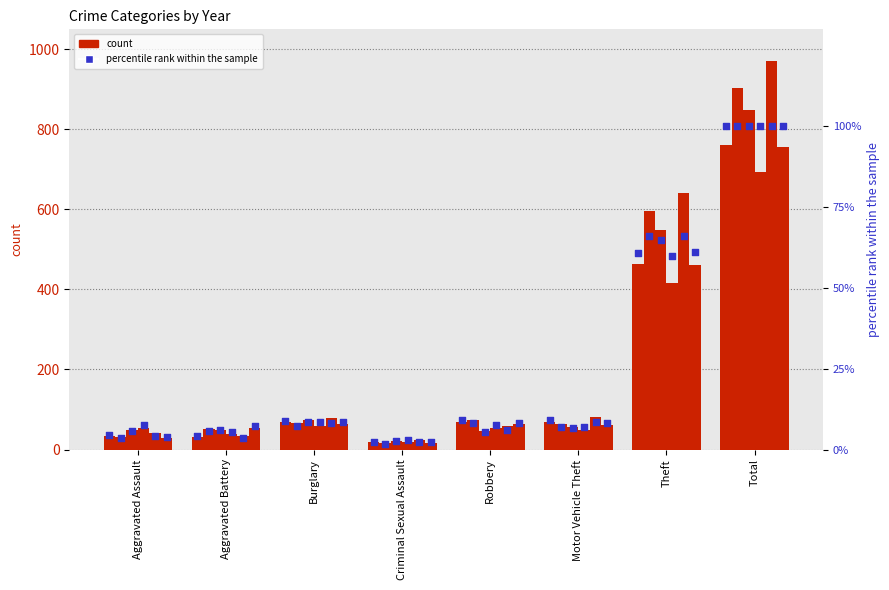

Between Theft and Aggravated Assault, which is larger?

Theft